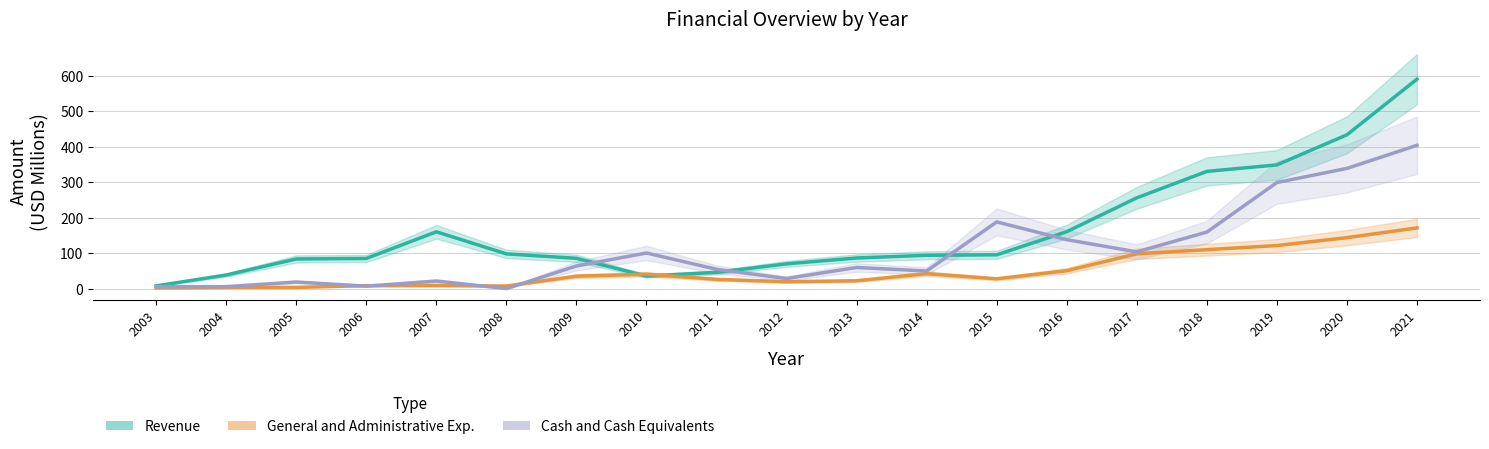

Between 2015 and 2020, which is larger?

2020